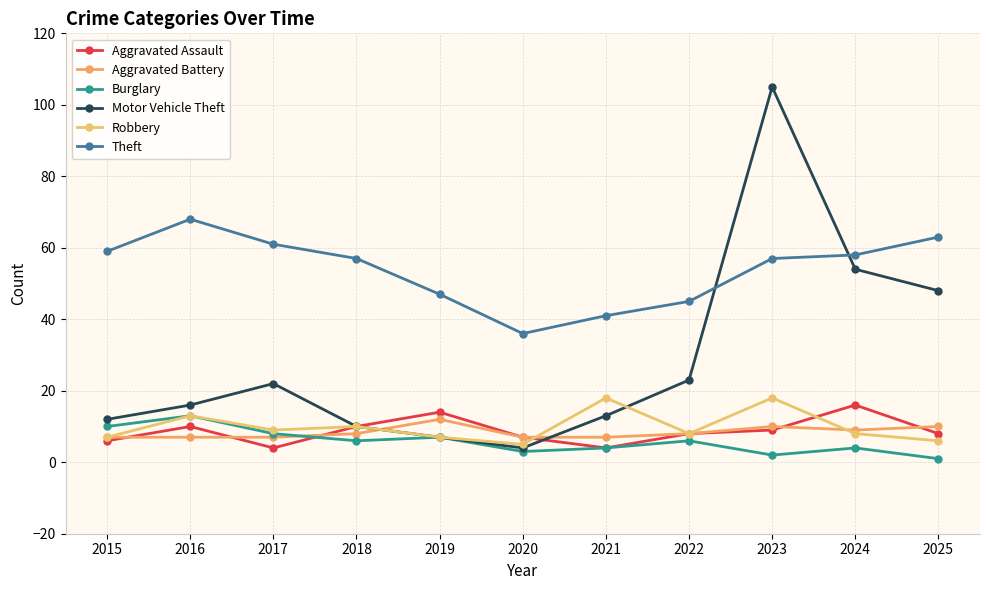

At which category does the chart reach its minimum across all series?

2025